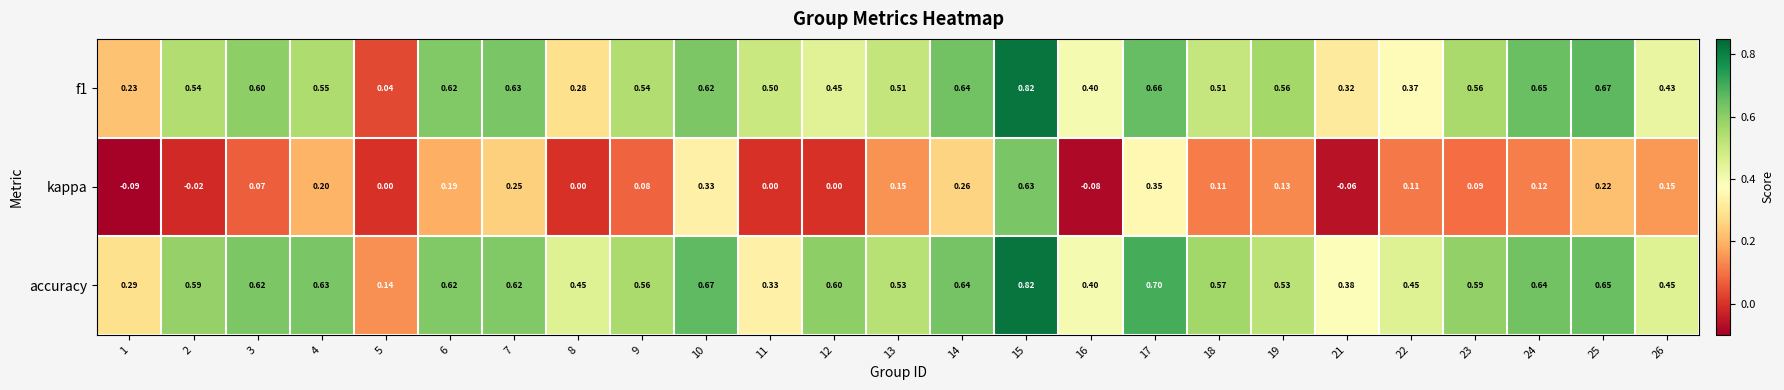

At which category is the sum across all series the highest?

15